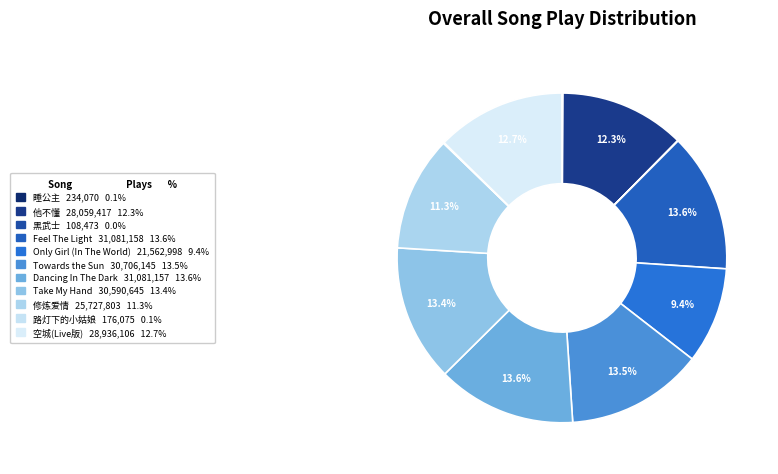

What percentage is the 他不懂 slice, to the nearest percent?

12%